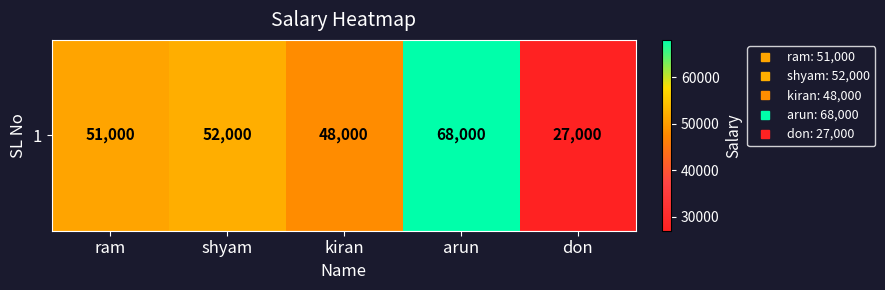

Rank the categories by value from highest to lowest.

arun, shyam, ram, kiran, don